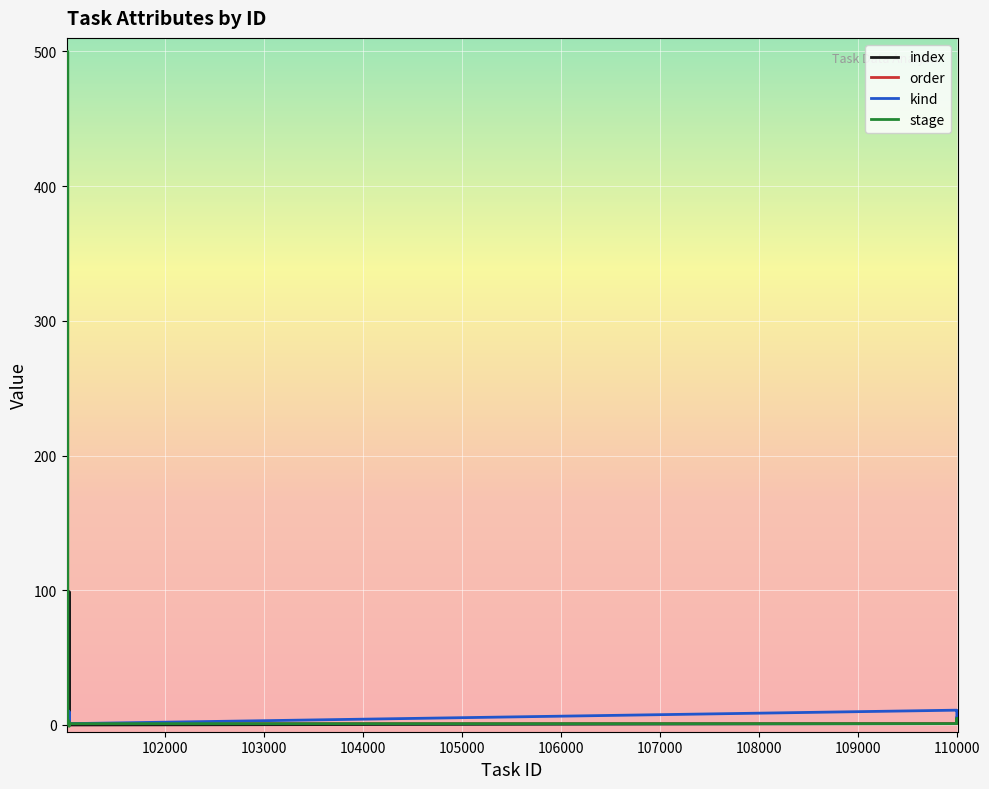

Which series has the widest spread of values?

stage